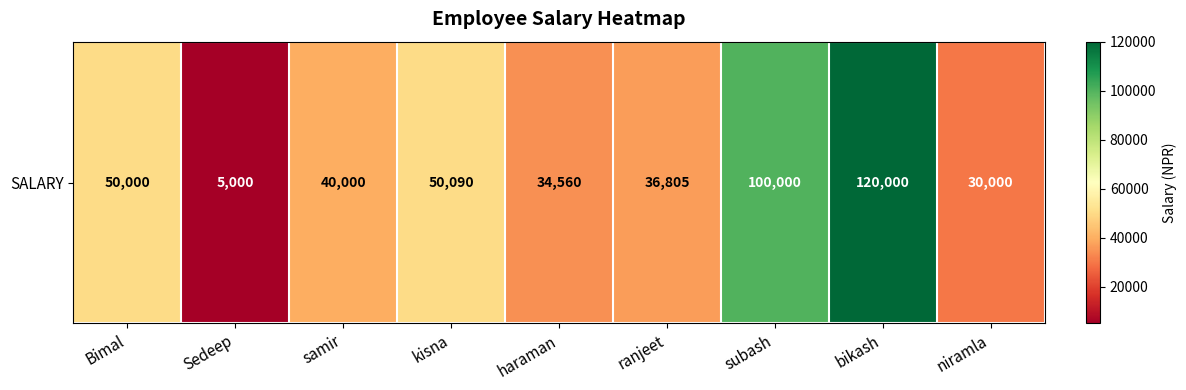

The chart shows a value of 30000 at niramla. True or false?

True